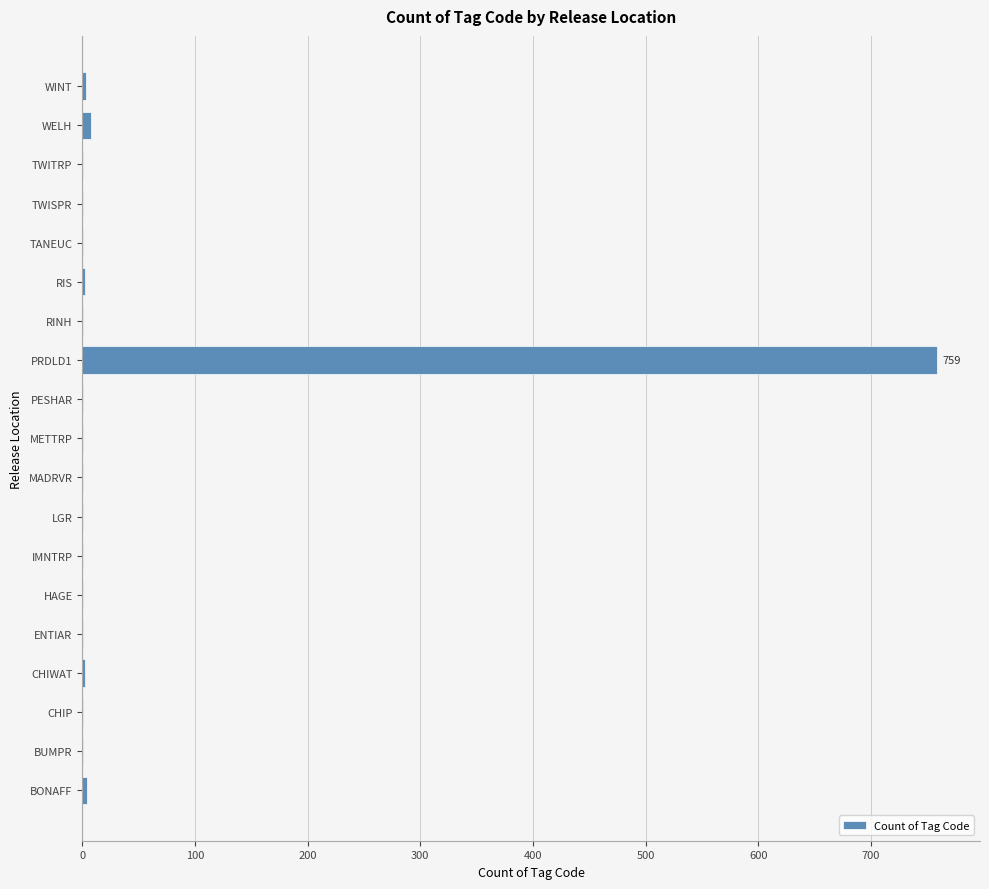

What is the sum of all values?

791